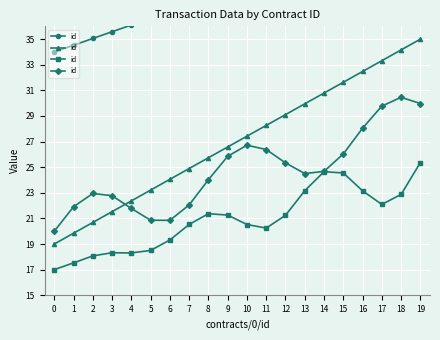

What is the value of the 10th point from the left?

25.9